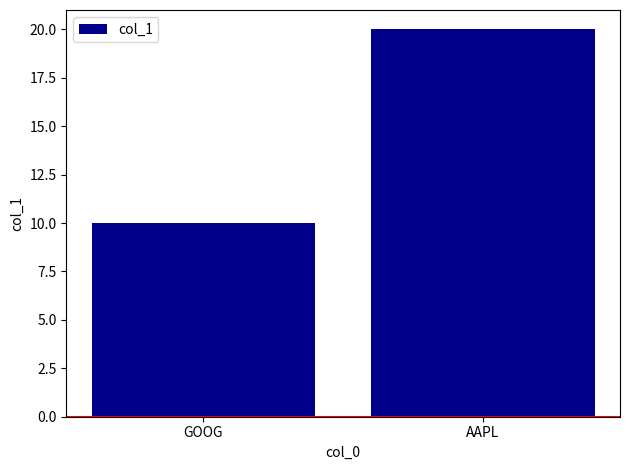

Rank the categories by value from highest to lowest.

AAPL, GOOG